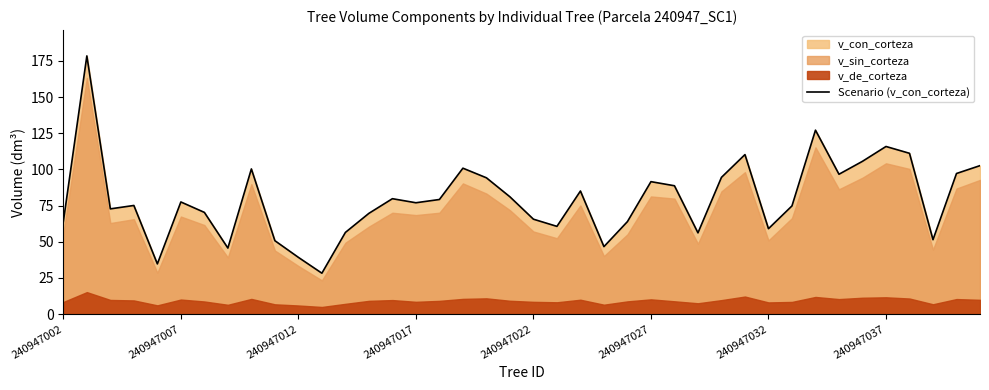

Is it true that the value at 38 is 97.2?

True